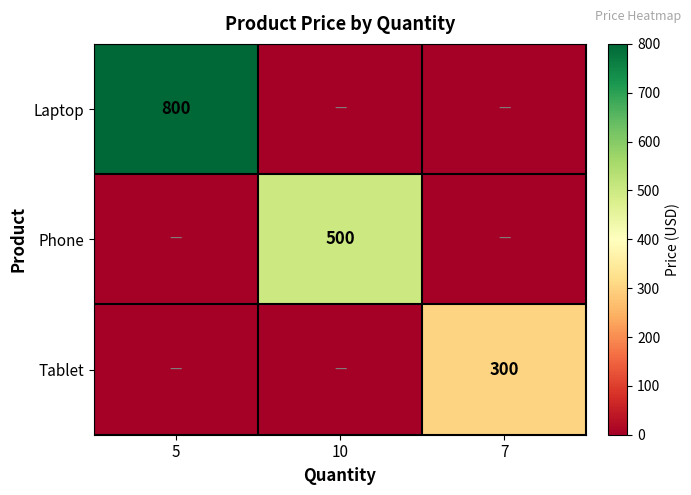

The value of Laptop at 5 is 800. True or false?

True